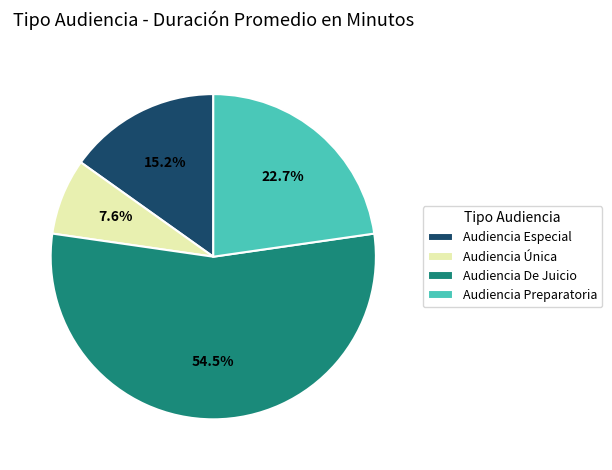

Does any single category account for the majority?

Yes